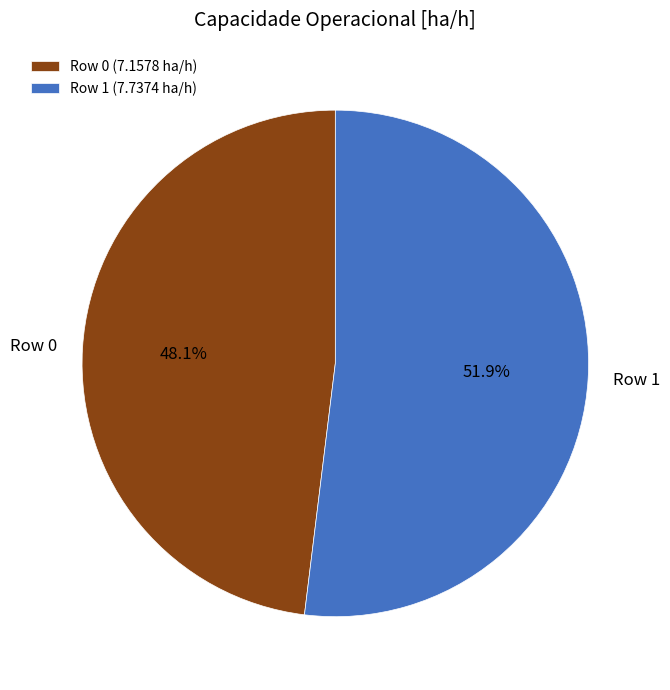

To the nearest percent, what is the difference between the Row 0 and Row 1 slice percentages?

4%